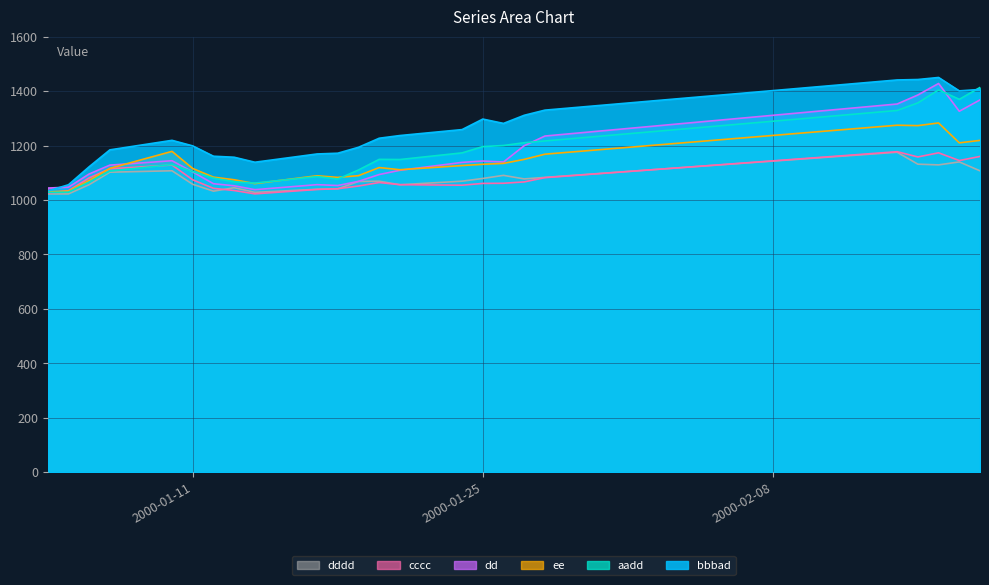

How many intersections are there between bbbad and dd?

1